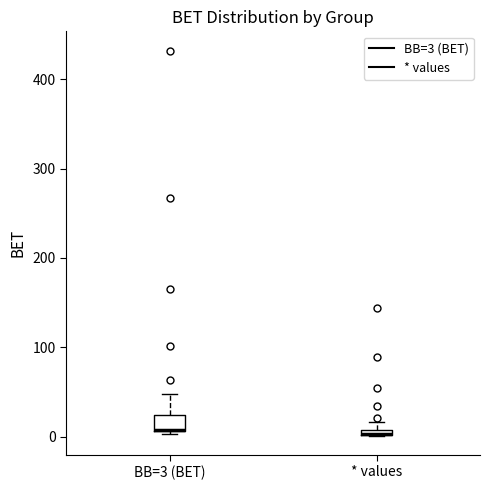

Where is the upper edge of the box for BB=3 (BET) on the y-axis? The values are not printed on the chart, so give them approximately, as read against the axis.

20